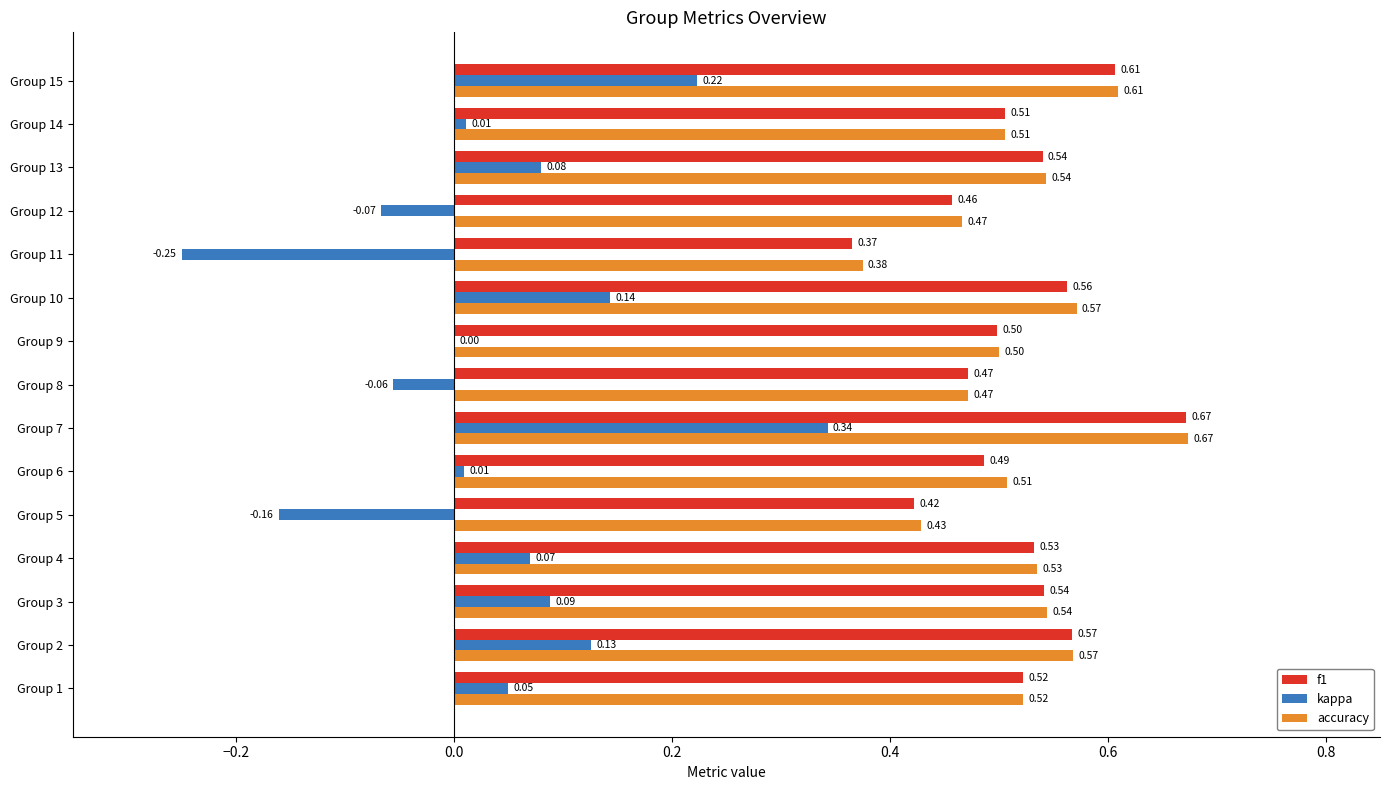

Which series has the largest total across all categories?

accuracy